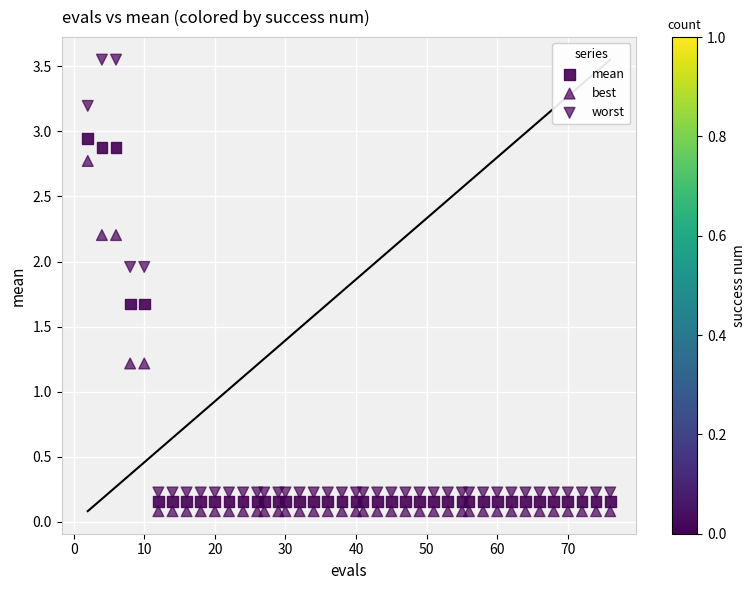

How many points are shown in the scatter plot?

120